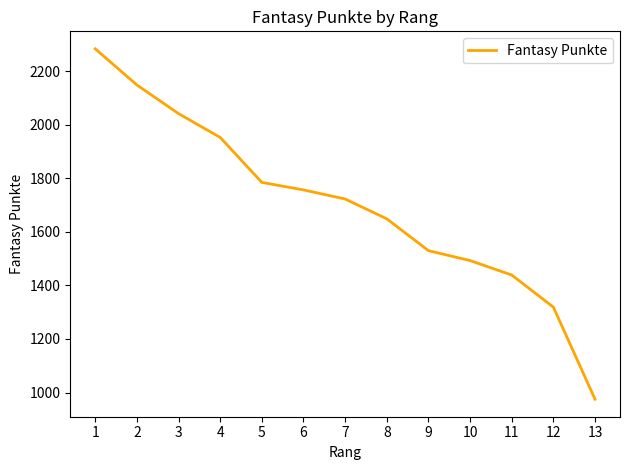

What is the approximate value at 6?

1757